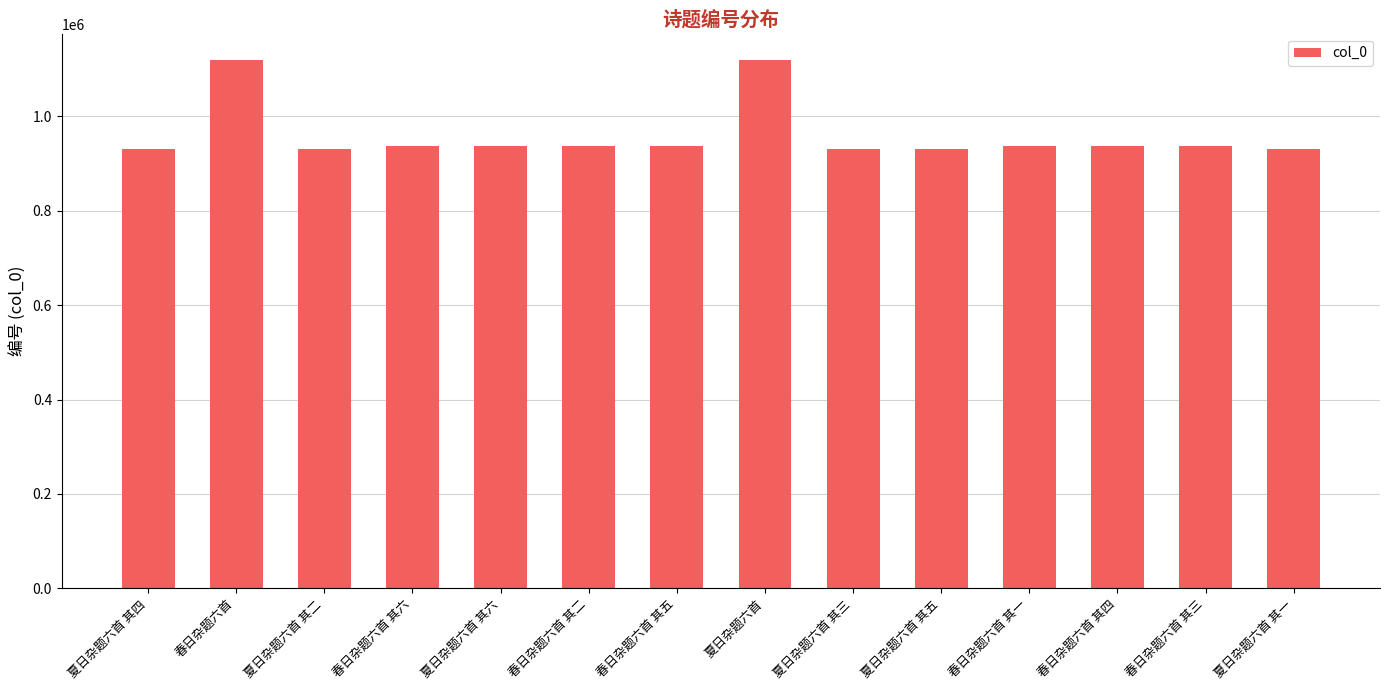

What is the greatest value displayed?

1118704